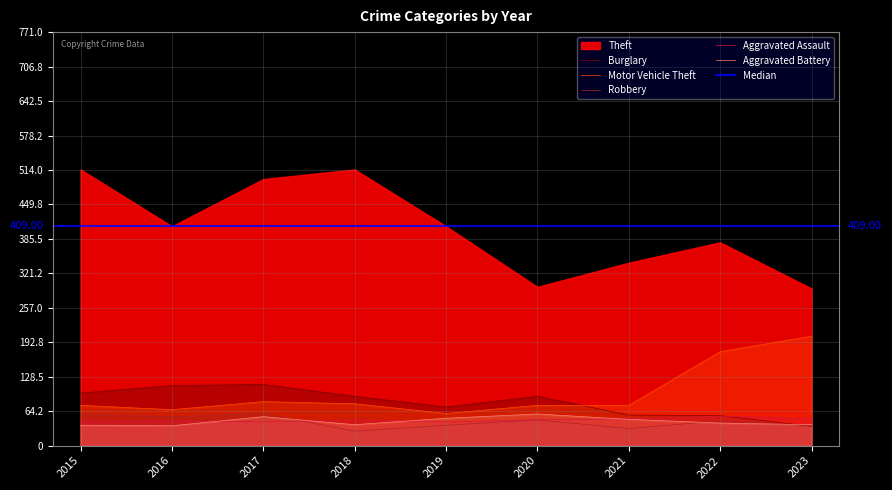

What is the value of the Burglary point at the 3rd from the left?

114